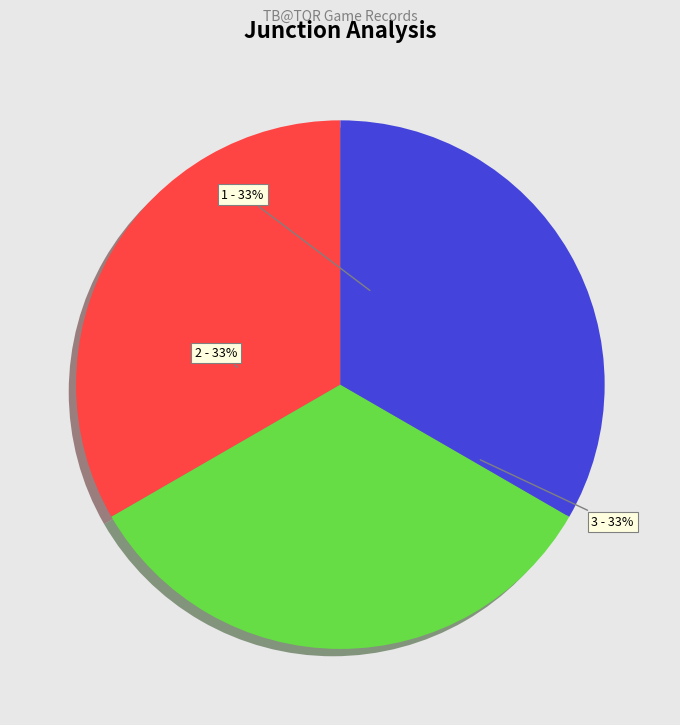

To the nearest percent, what percentage of the pie is 3?

33%